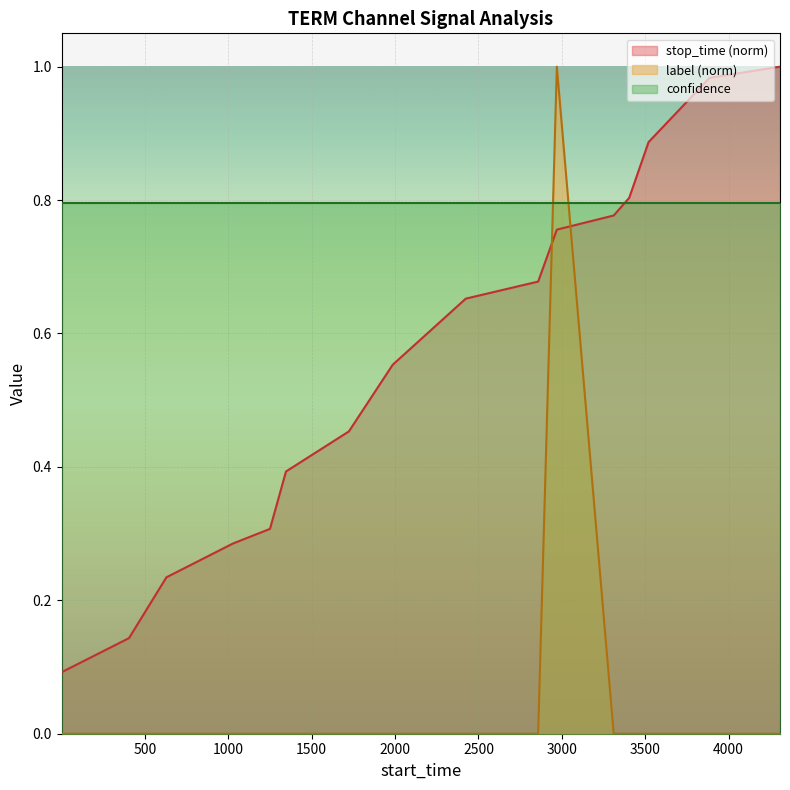

Which series changed the most between 1 and 4308?

stop_time